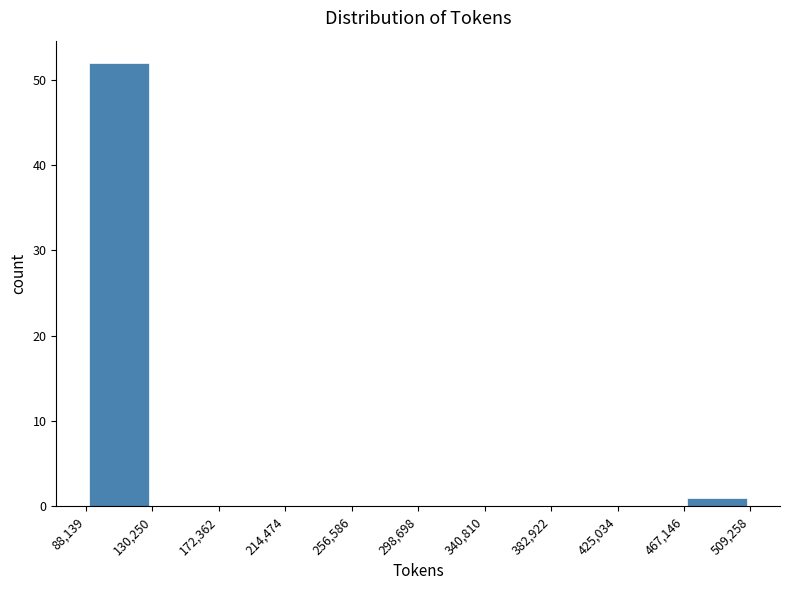

Reading left to right, list every bar in this chart as the range it spans on the x-axis followed by its height. The values are not printed on the chart, so give them approximately, as read against the axis.

88,139 to 130,250: 52
130,250 to 172,362: 0
172,362 to 214,474: 0
214,474 to 256,586: 0
256,586 to 298,698: 0
298,698 to 340,810: 0
340,810 to 382,922: 0
382,922 to 425,034: 0
425,034 to 467,146: 0
467,146 to 509,258: 1